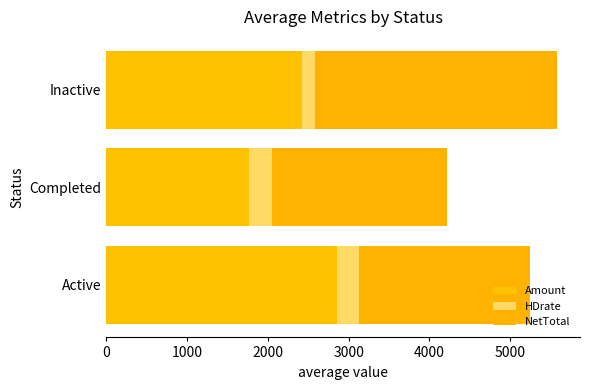

Count the number of categories in the chart.

3